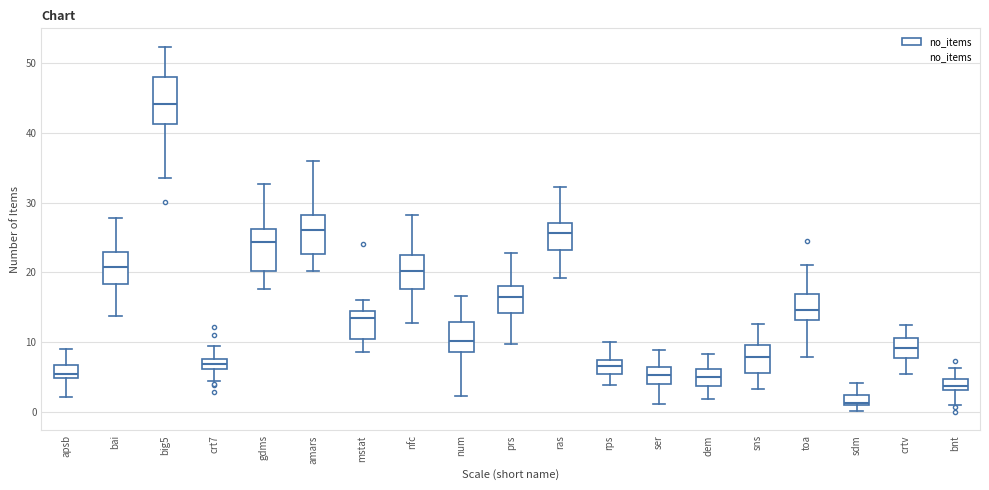

Which box has the highest median line?

big5